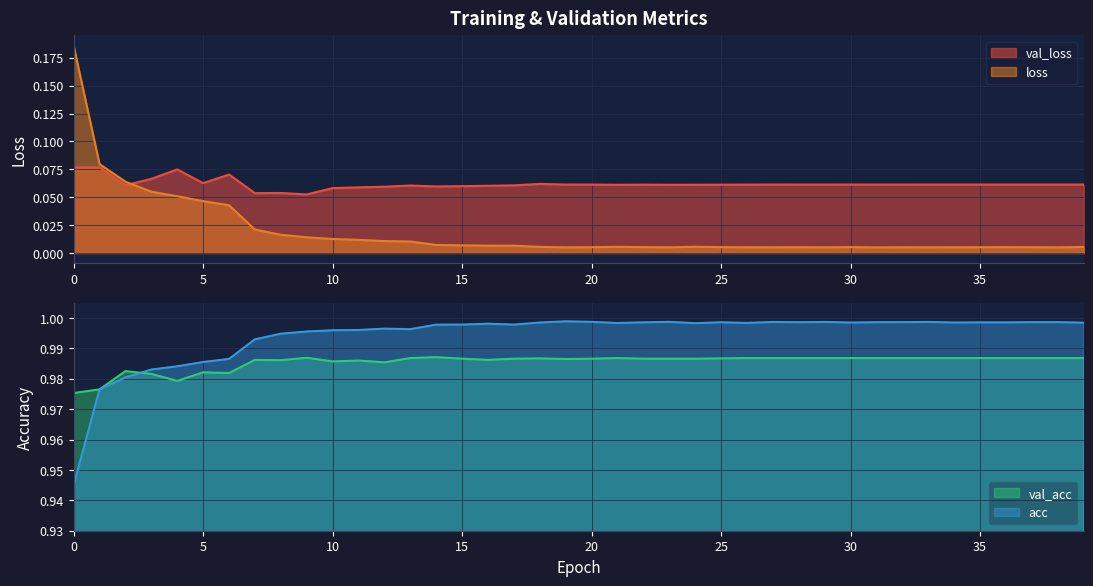

What is the sum of all val_loss values?

2.5